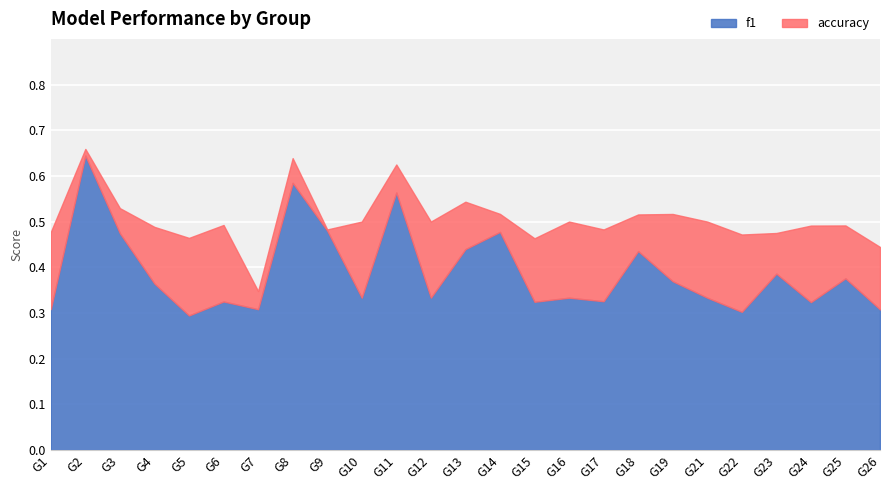

Read the accuracy value at 13.

0.5